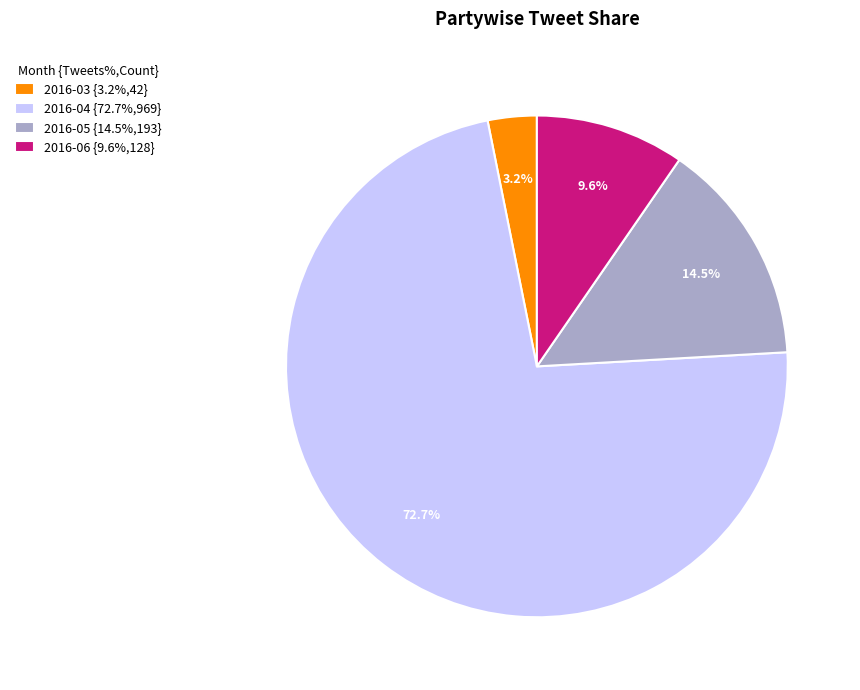

Count the number of slices in the pie.

4